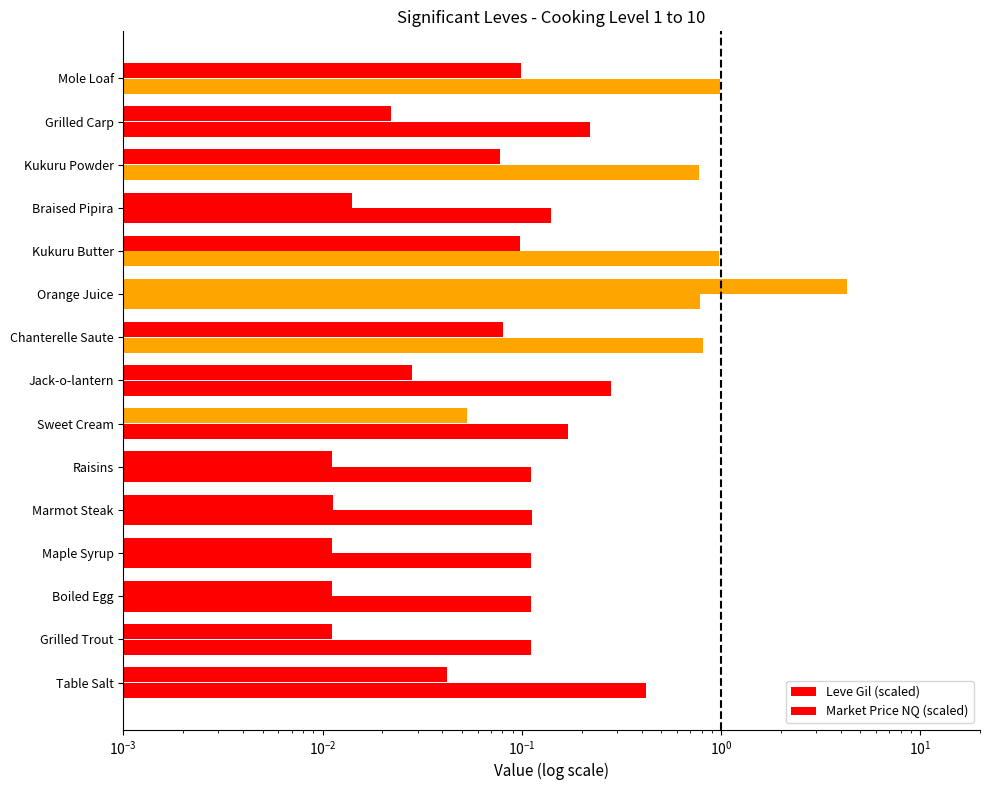

Which series has the largest total across all categories?

Leve Gil (scaled)